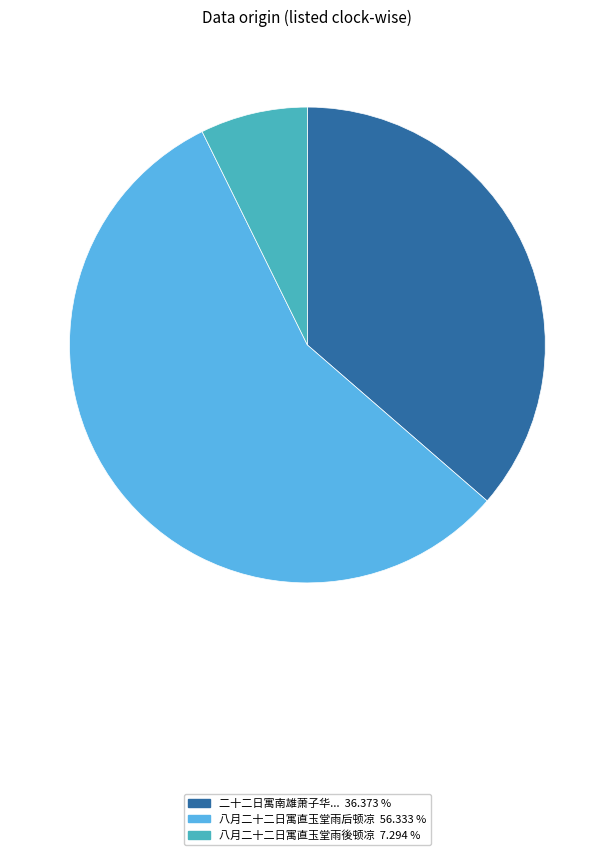

Is there a majority slice in this chart?

Yes